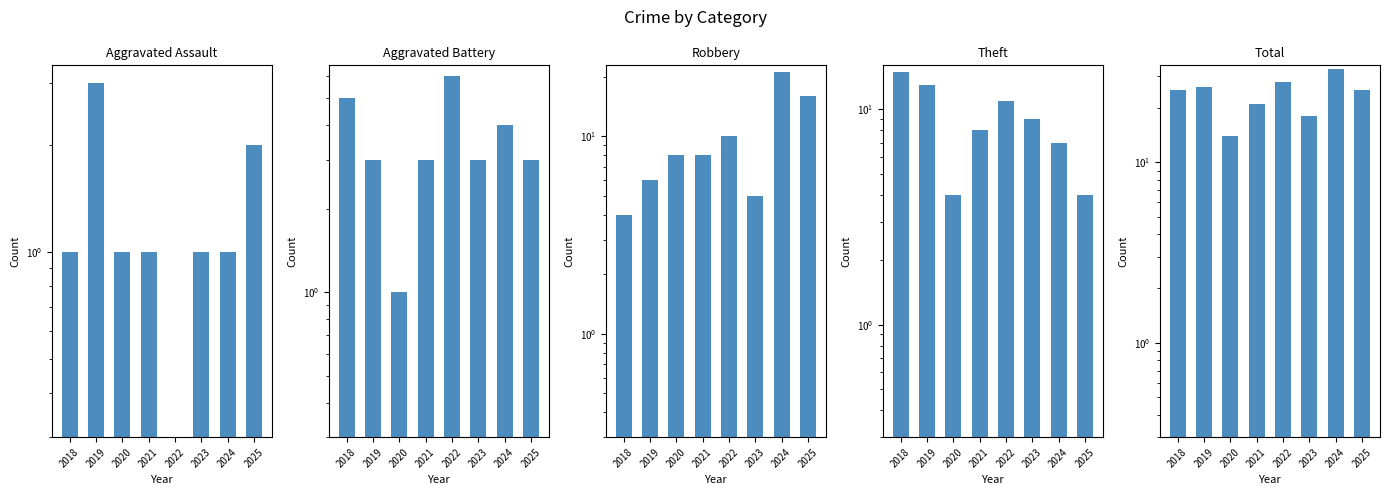

How many bars are there in each group?

5